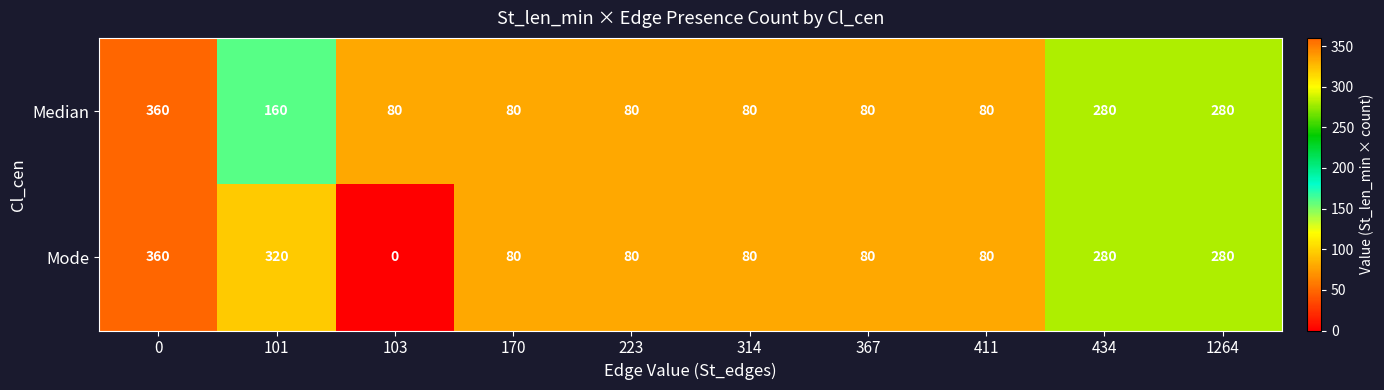

Count the number of data series in this chart.

2